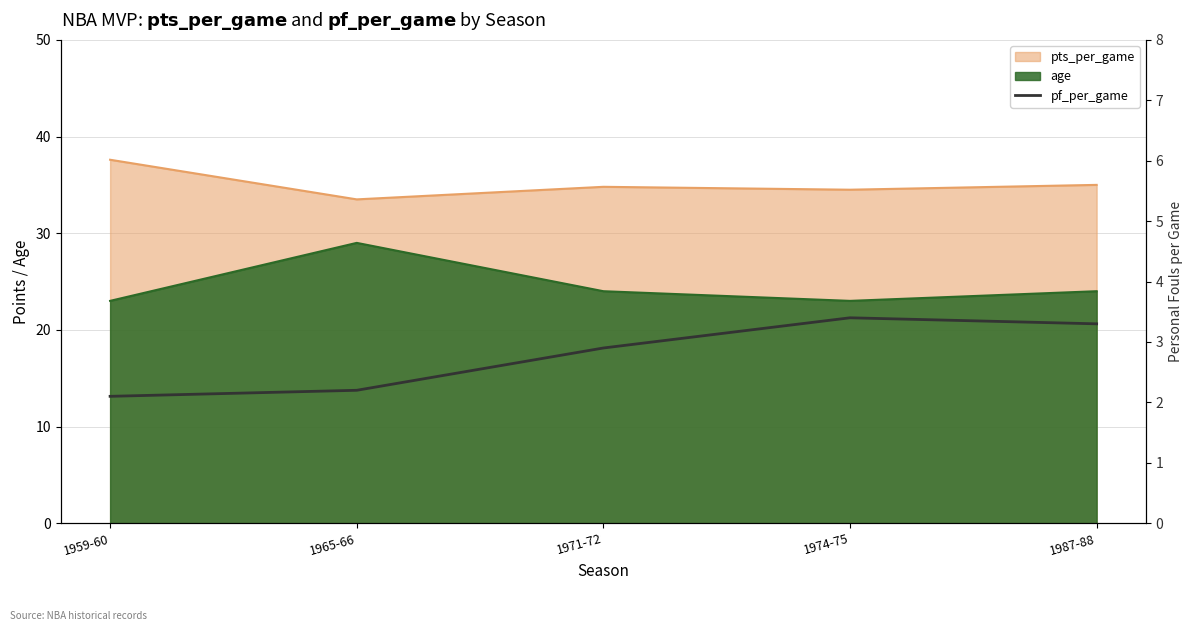

What position from the right is 1974-75?

2